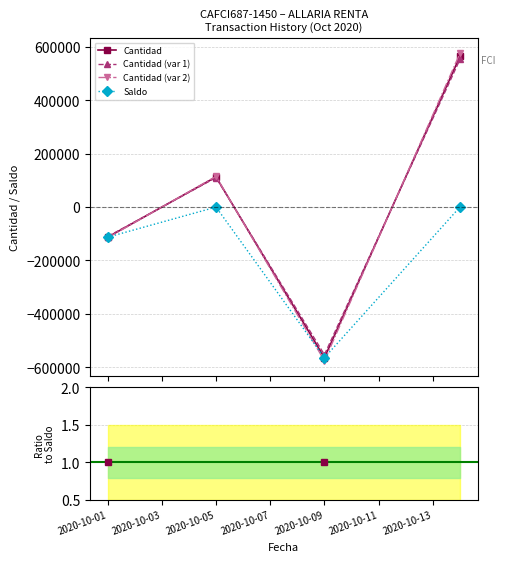

Which series has the largest total across all categories?

Cantidad